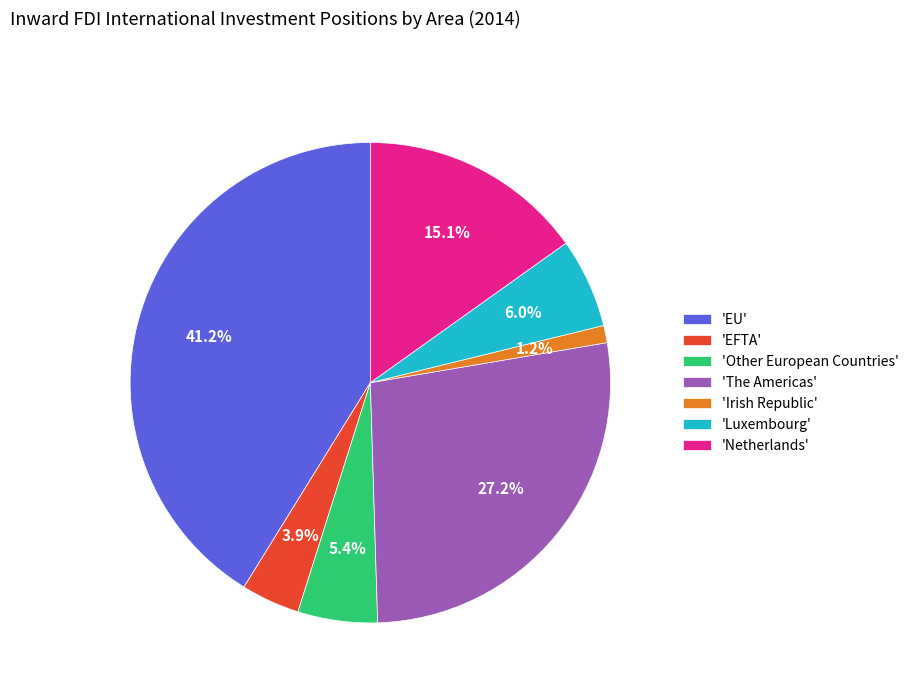

What is the ratio of the value at 'EFTA' to the value at 'Other European Countries'?

0.7